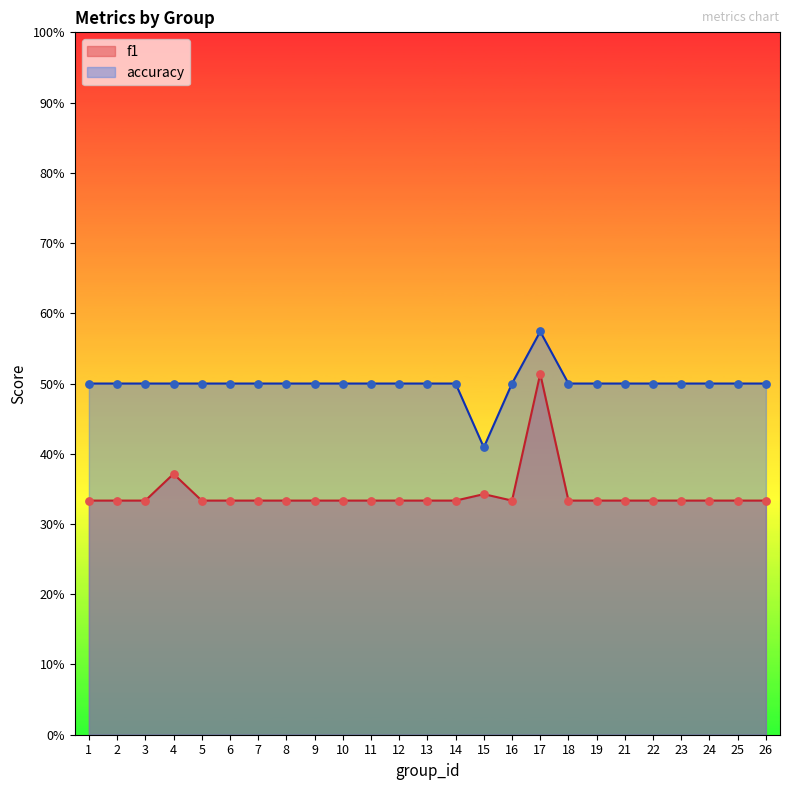

Which series has the widest spread of Y values?

f1